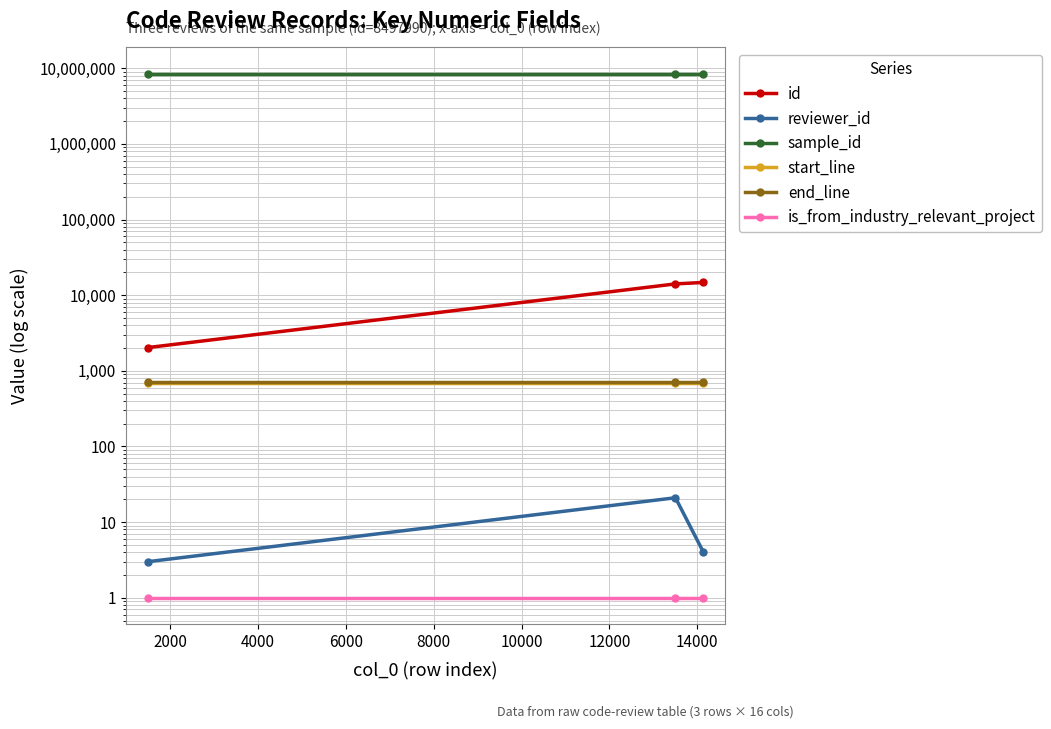

Reading left to right, what are all the values shown in this chart?

id: 2032	14114	14753
reviewer_id: 3	21	4
sample_id: 8497990	8497990	8497990
start_line: 696	696	696
end_line: 720	720	720
is_from_industry_relevant_project: 1	1	1